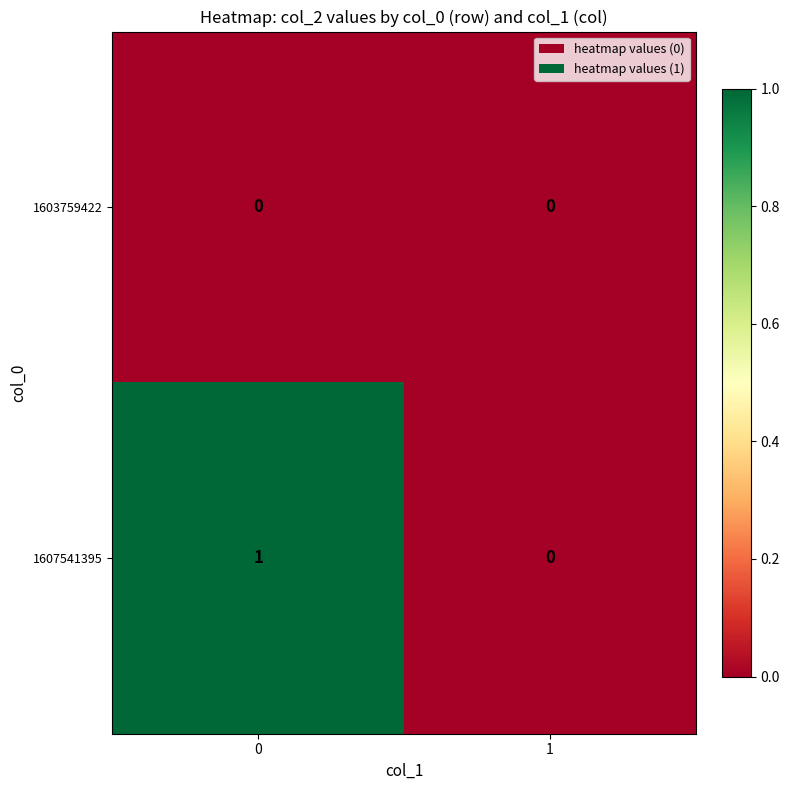

At 0, list the series in order from largest to smallest.

1607541395, 1603759422